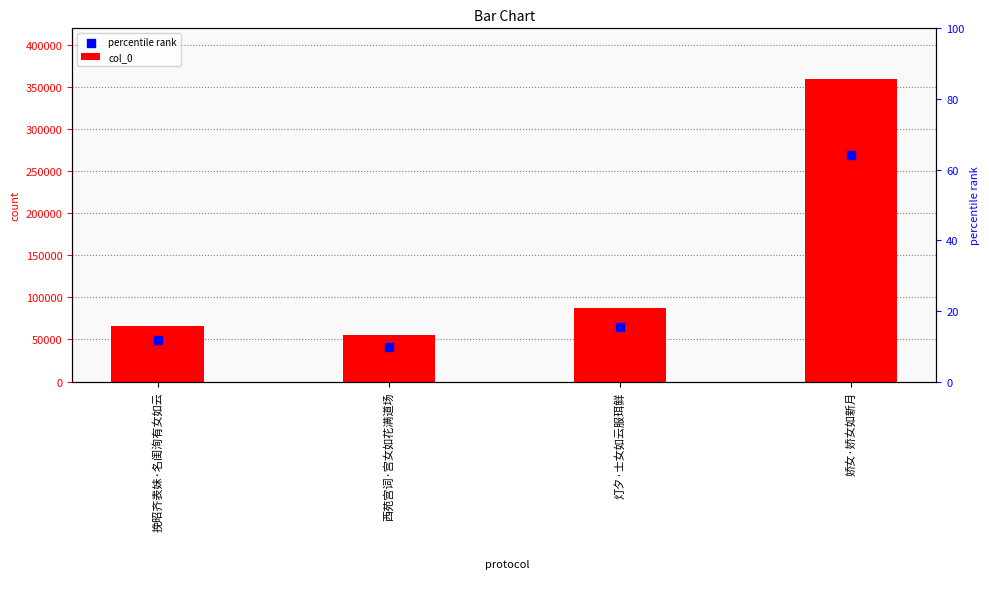

Which series reaches the minimum Y coordinate?

percentile rank